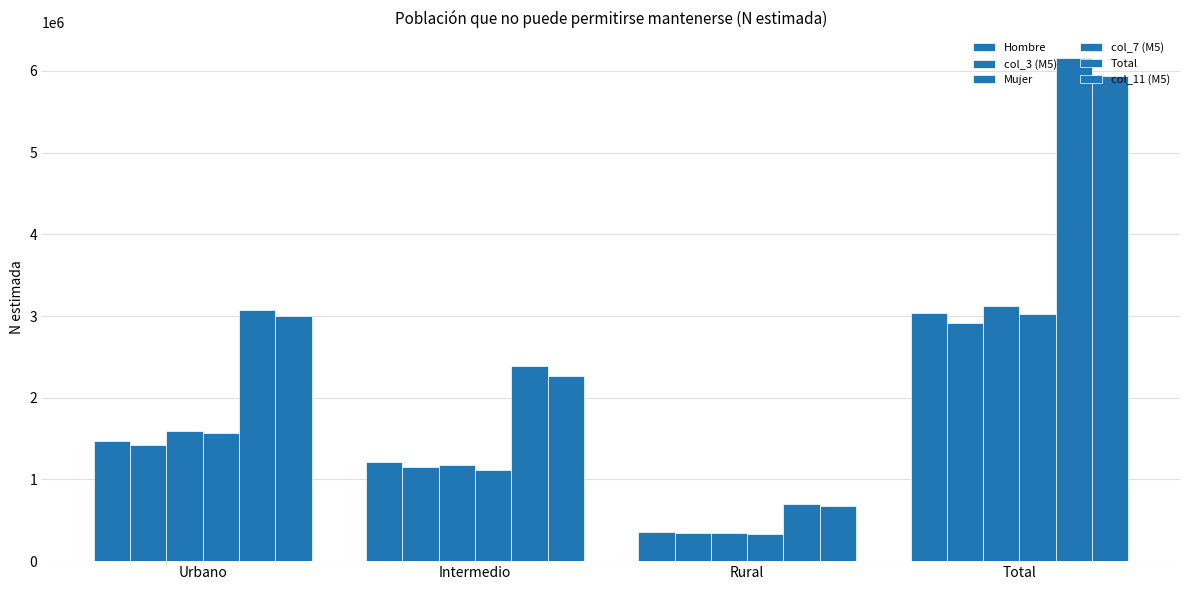

List the labels in order of Hombre value, largest first.

Total, Urbano, Intermedio, Rural